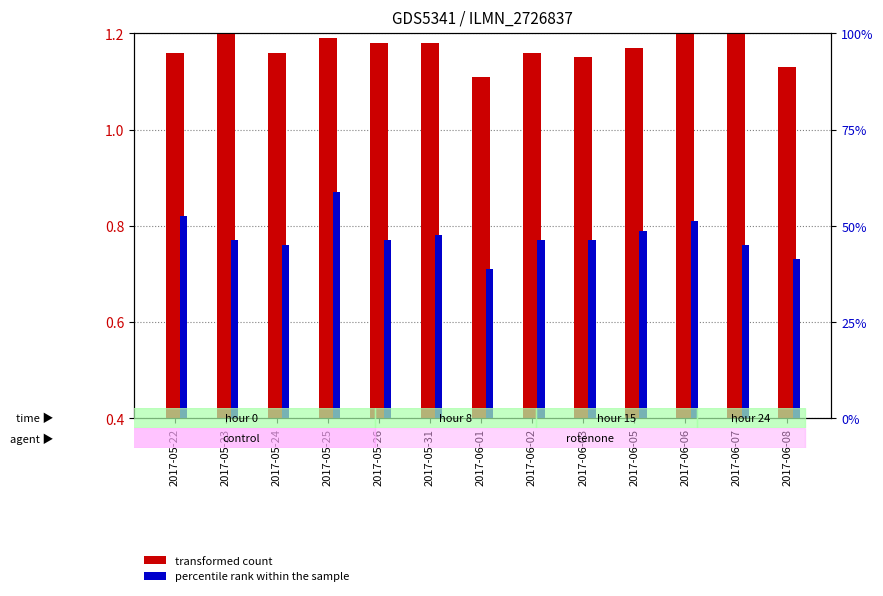

At which category is the sum across all series the highest?

2017-05-25